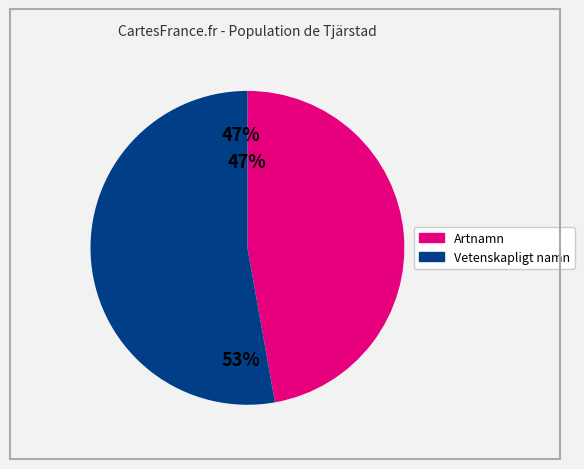

Does any single category account for the majority?

Yes